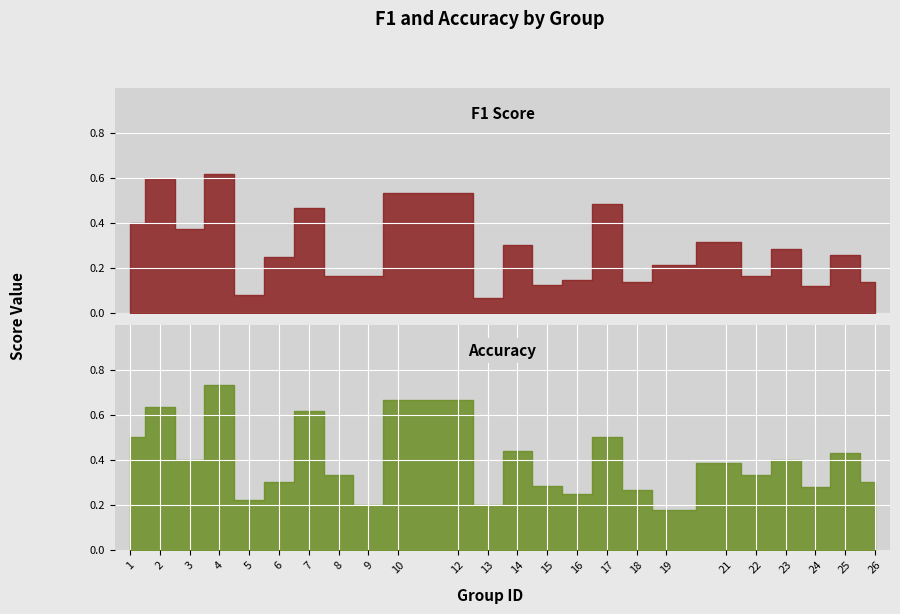

What is the spread (max minus min) of values at 18?

0.1